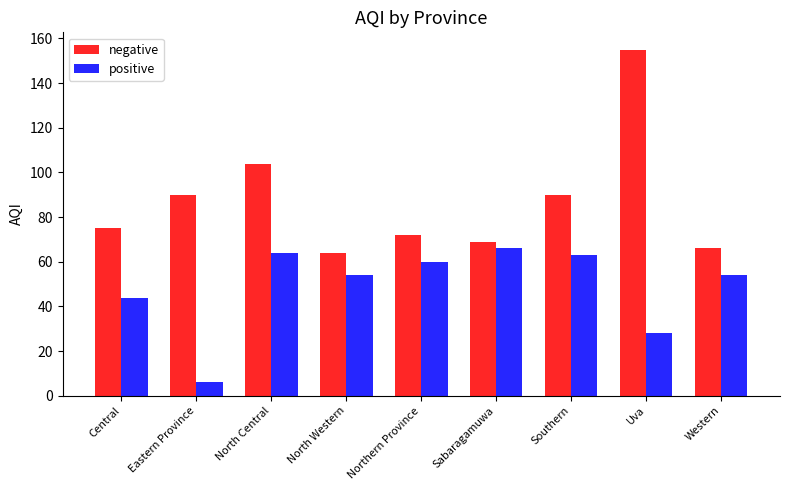

How many groups of bars are there?

9